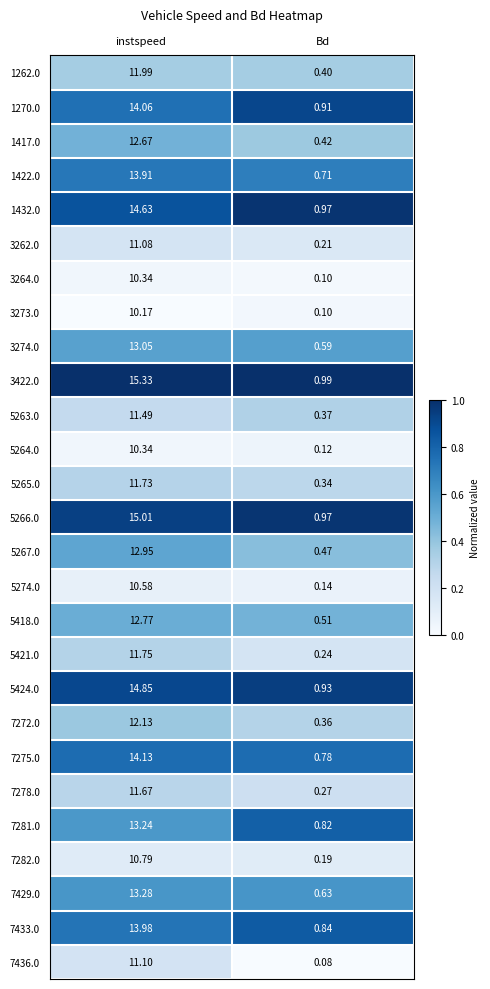

What is the total value across all series at instspeed?

339.0